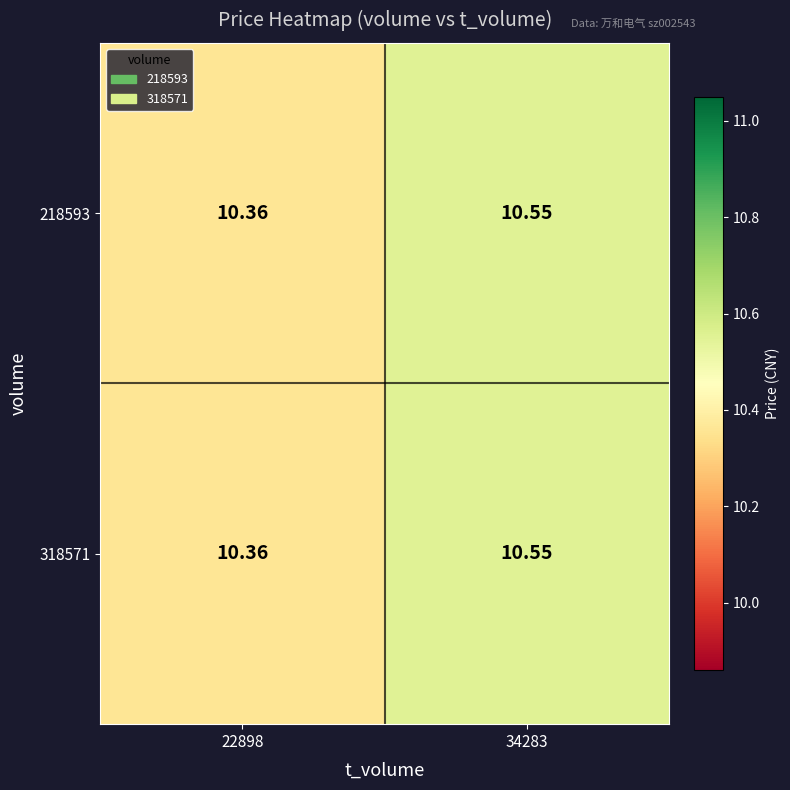

Is the value of 218593 at 34283 greater than the value of 318571 at 22898?

Yes